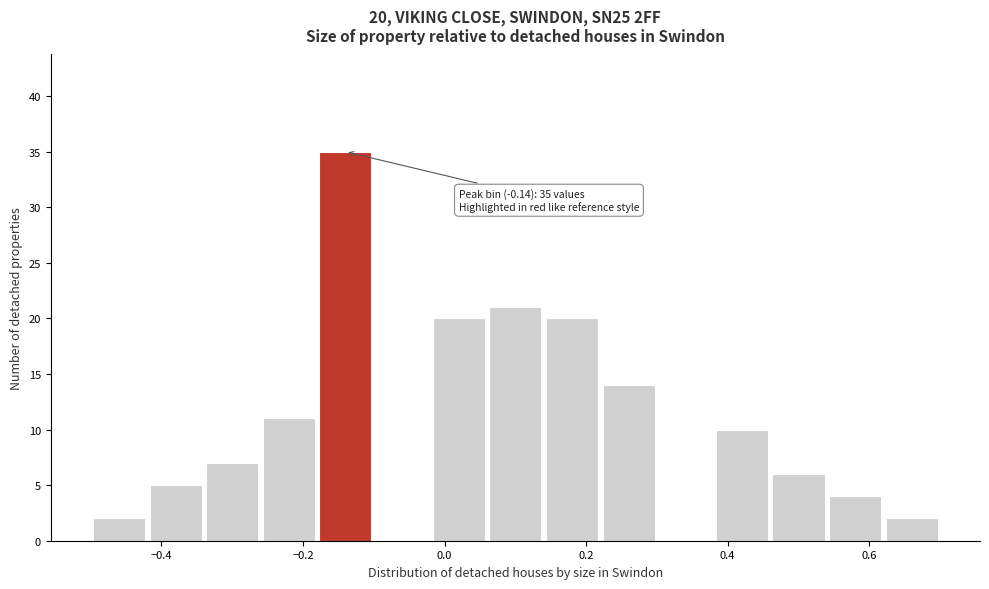

Which range on the x-axis has the tallest bar?

-0.18 to -0.10